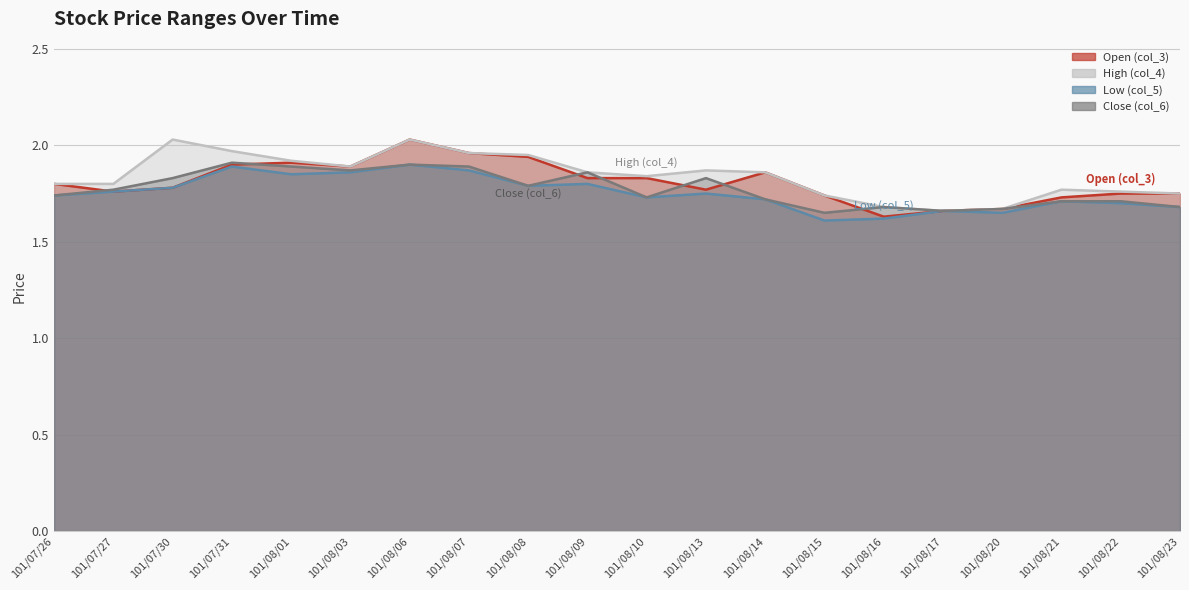

How many distinct data groups are displayed?

4